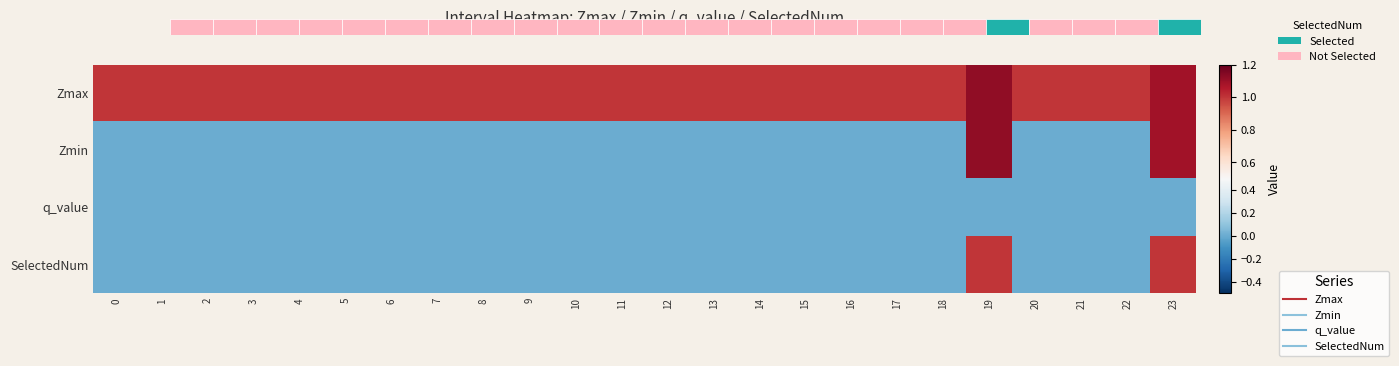

What is the spread (max minus min) of values at 7?

1.0